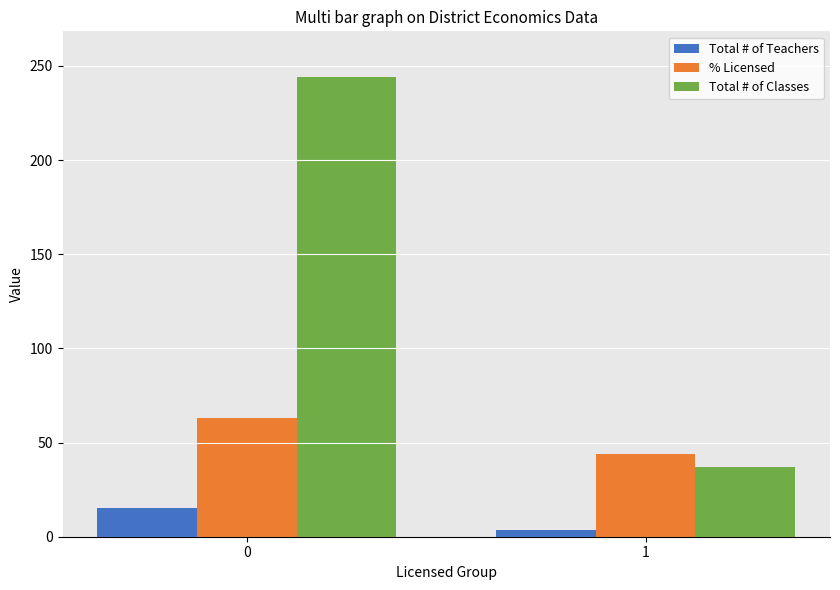

What is the total value across all series at 0?

322.2